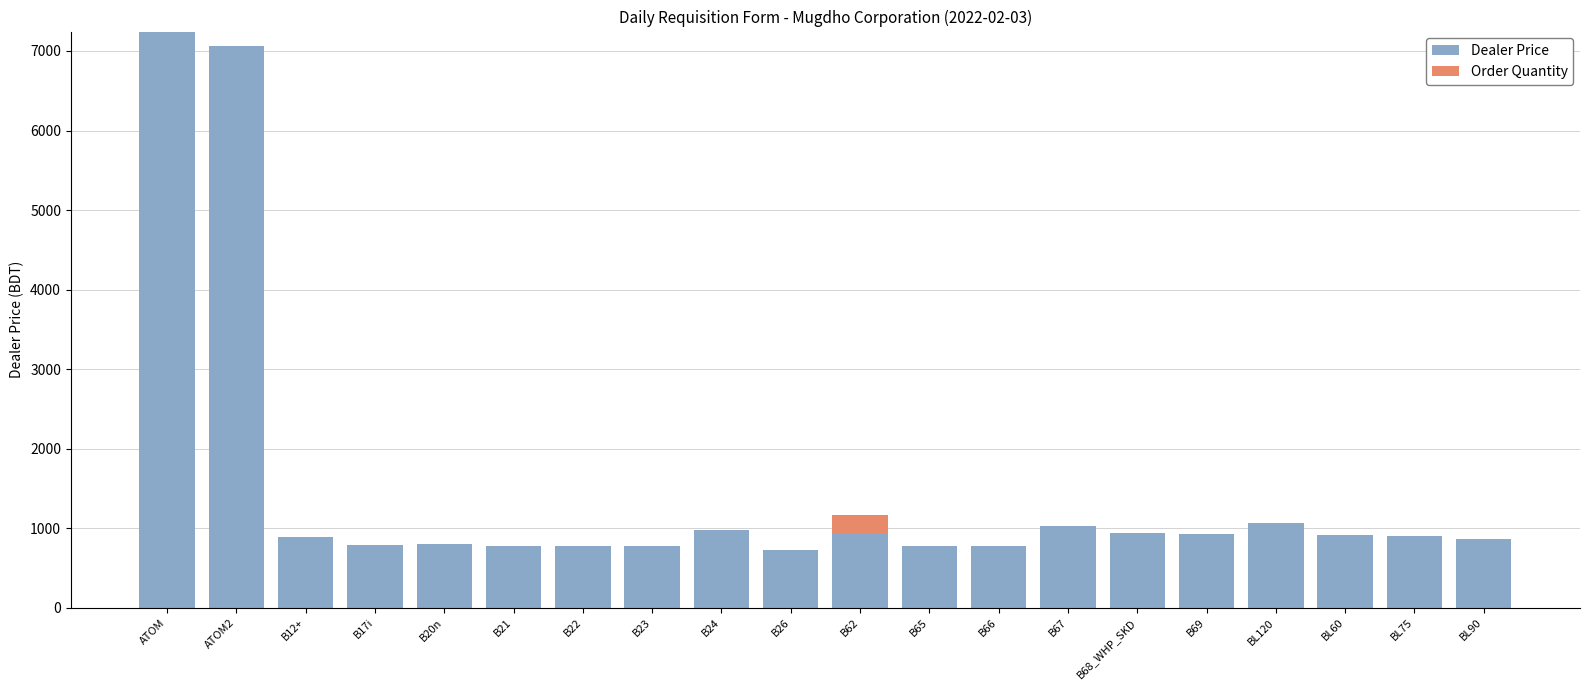

What is the maximum value for Dealer Price?

7244.2